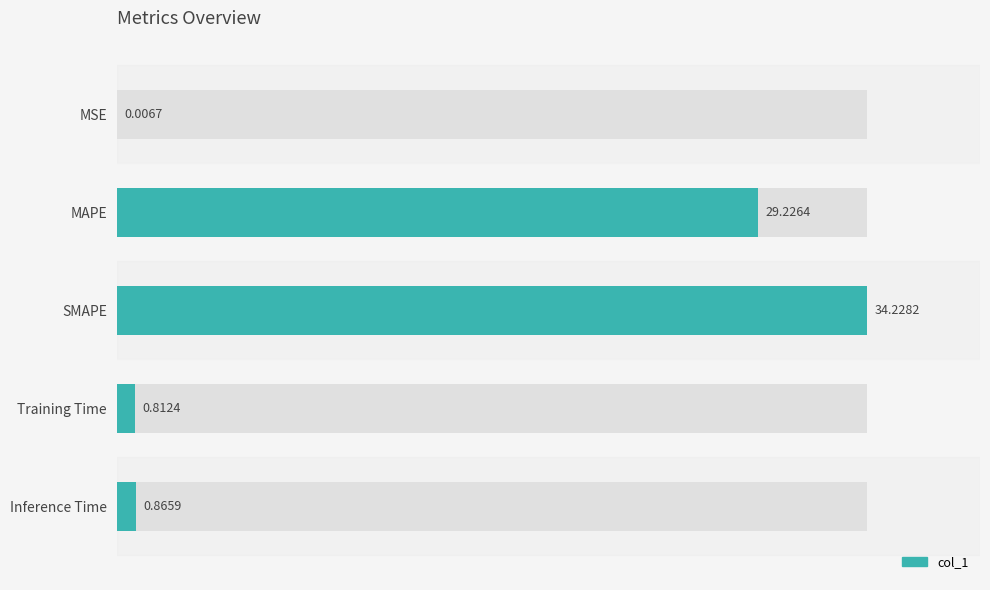

Are the bars horizontal?

Yes